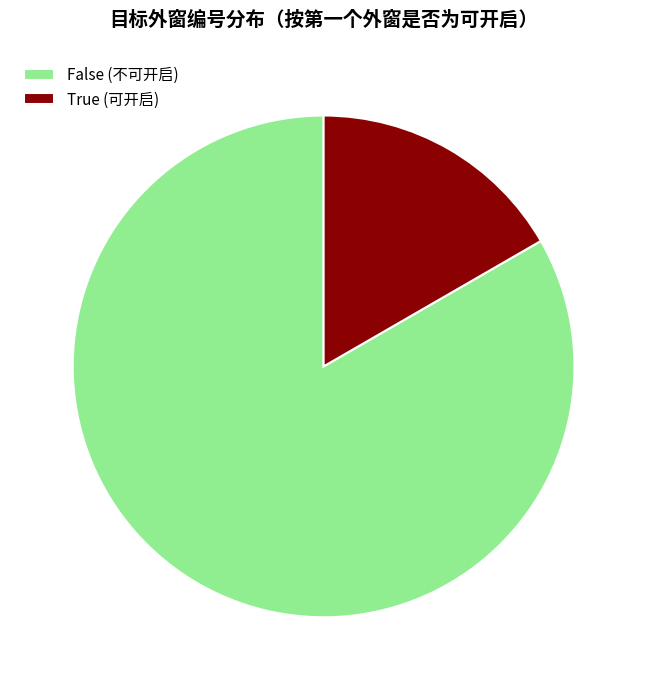

Does False (不可开启) represent more than half of the total?

Yes